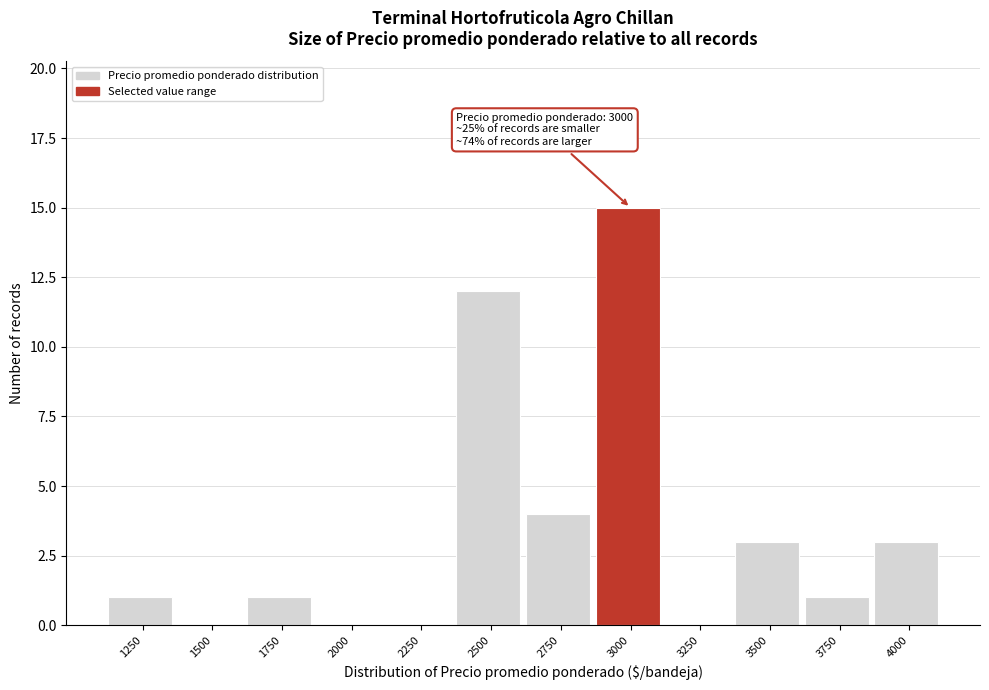

Reading left to right, what are all the values shown in this chart?

1250=1	1500=0	1750=1	2000=0	2250=0	2500=12	2750=4	3000=15	3250=0	3500=3	3750=1	4000=3